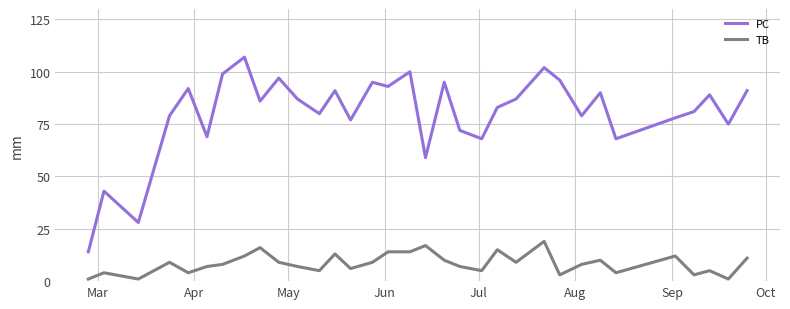

What is the maximum value for PC?

107